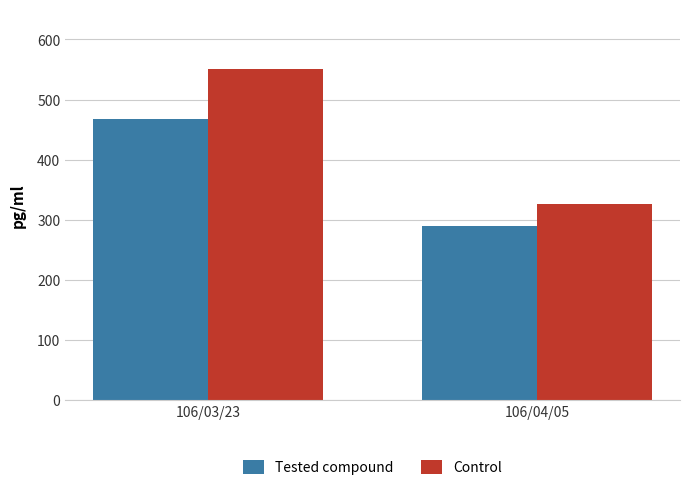

Rank the series by their average value, from highest to lowest.

Control, Tested compound